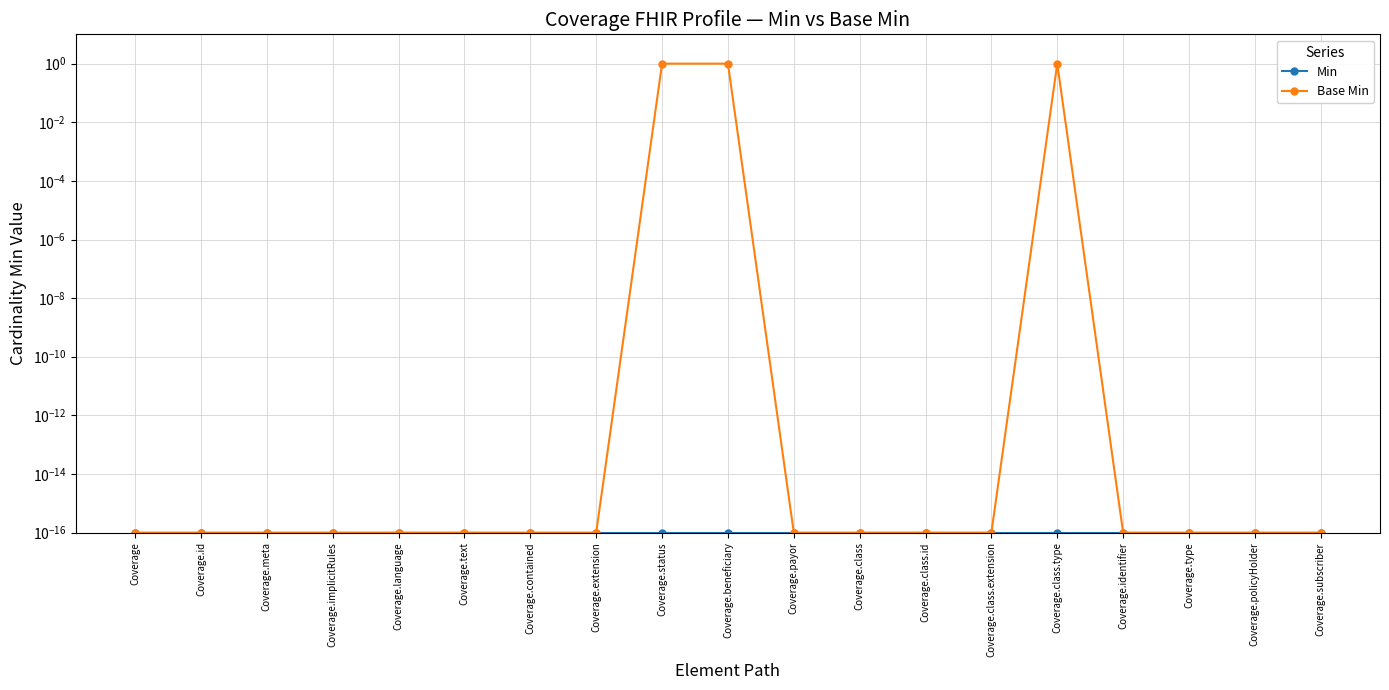

True or false: Min has a value of 0.0 at Coverage.class.extension.

False